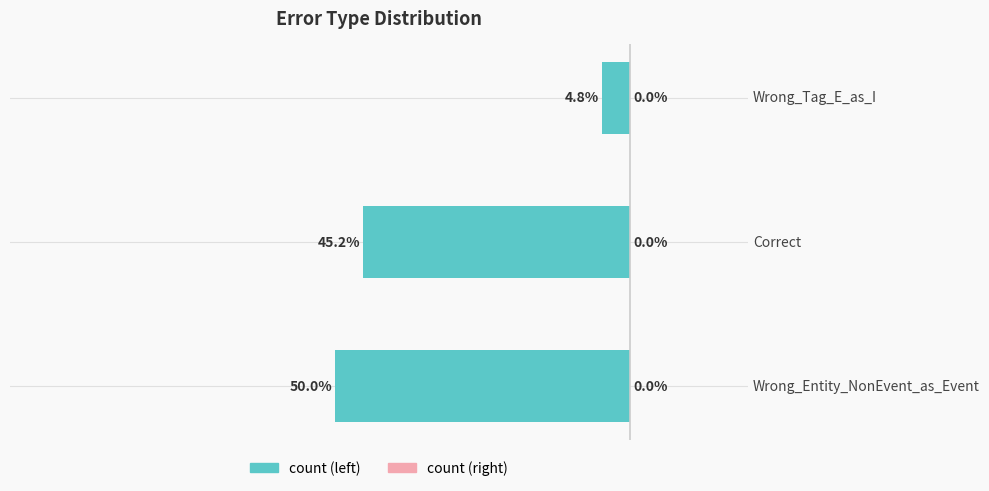

What is the sum of all values?

-100.0